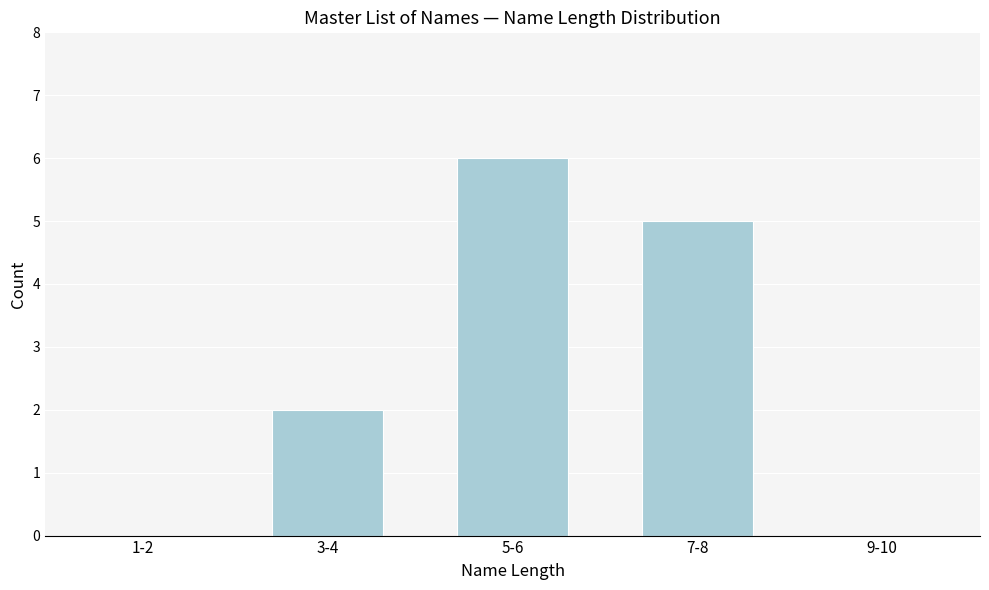

Reading left to right, transcribe all the data shown in this chart.

1-2=0	3-4=2	5-6=6	7-8=5	9-10=0